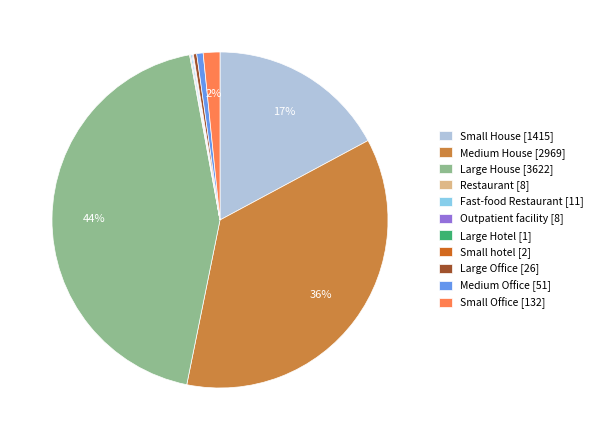

Combined, do Large House [3622] and Small House [1415] account for over 50%?

Yes